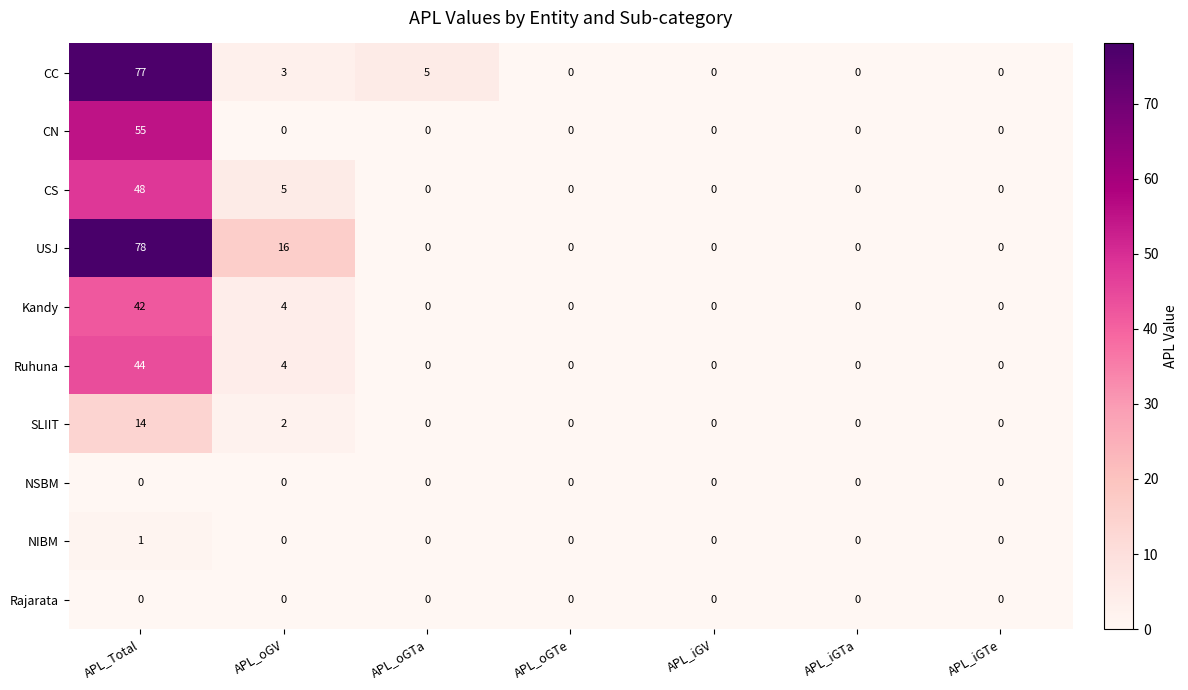

How many SLIIT values are between 0 and 2?

6